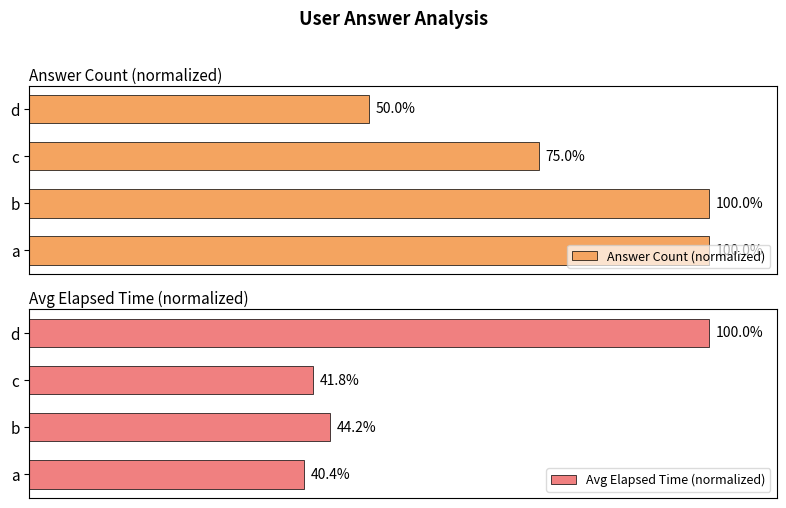

What is the value of the Answer Count (normalized) bar at the 4th from the left?

50.0